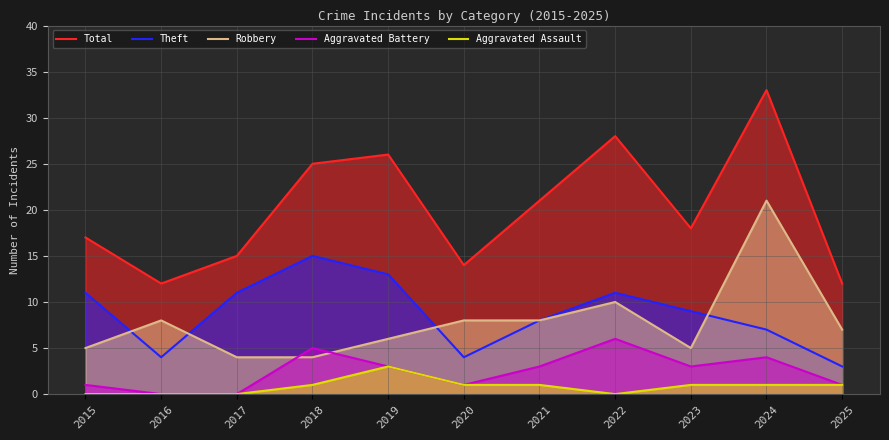

What is the difference between the second highest and second lowest values in the Total series?

16